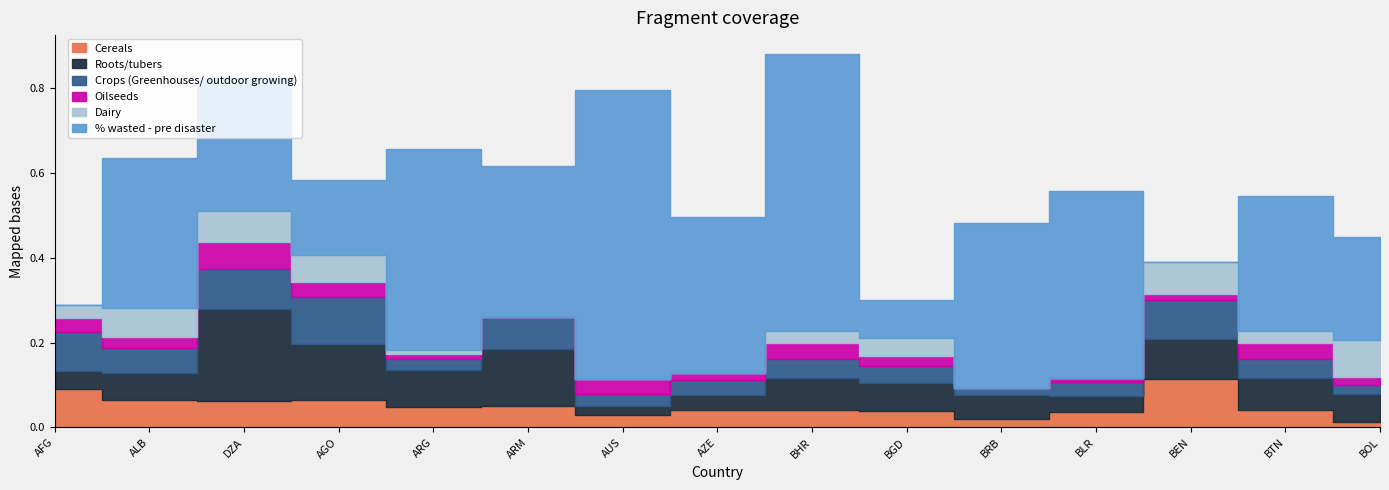

Reading right to left, what are all the values shown in this chart?

Cereals: BOL=0.0	BTN=0.0	BEN=0.1	BLR=0.0	BRB=0.0	BGD=0.0	BHR=0.0	AZE=0.0	AUS=0.0	ARM=0.1	ARG=0.0	AGO=0.1	DZA=0.1	ALB=0.1	AFG=0.1
Roots/tubers: BOL=0.1	BTN=0.1	BEN=0.1	BLR=0.0	BRB=0.1	BGD=0.1	BHR=0.1	AZE=0.0	AUS=0.0	ARM=0.1	ARG=0.1	AGO=0.1	DZA=0.2	ALB=0.1	AFG=0.0
Crops (Greenhouses/ outdoor growing): BOL=0.0	BTN=0.0	BEN=0.1	BLR=0.0	BRB=0.0	BGD=0.0	BHR=0.0	AZE=0.0	AUS=0.0	ARM=0.1	ARG=0.0	AGO=0.1	DZA=0.1	ALB=0.1	AFG=0.1
Oilseeds: BOL=0.0	BTN=0.0	BEN=0.0	BLR=0.0	BRB=0.0	BGD=0.0	BHR=0.0	AZE=0.0	AUS=0.0	ARM=0.0	ARG=0.0	AGO=0.0	DZA=0.1	ALB=0.0	AFG=0.0
Dairy: BOL=0.1	BTN=0.0	BEN=0.1	BLR=0.0	BRB=0.0	BGD=0.0	BHR=0.0	AZE=0.0	AUS=0.0	ARM=0.0	ARG=0.0	AGO=0.1	DZA=0.1	ALB=0.1	AFG=0.0
% wasted - pre disaster: BOL=0.2	BTN=0.3	BEN=0.0	BLR=0.4	BRB=0.4	BGD=0.1	BHR=0.7	AZE=0.4	AUS=0.7	ARM=0.4	ARG=0.5	AGO=0.2	DZA=0.3	ALB=0.4	AFG=0.0